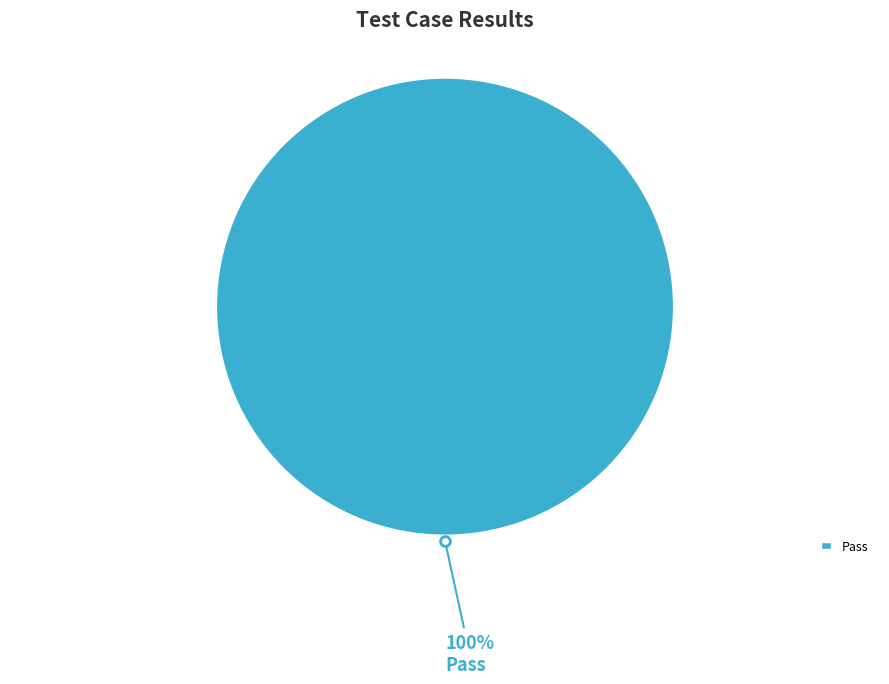

Rank the categories by value from highest to lowest.

Pass